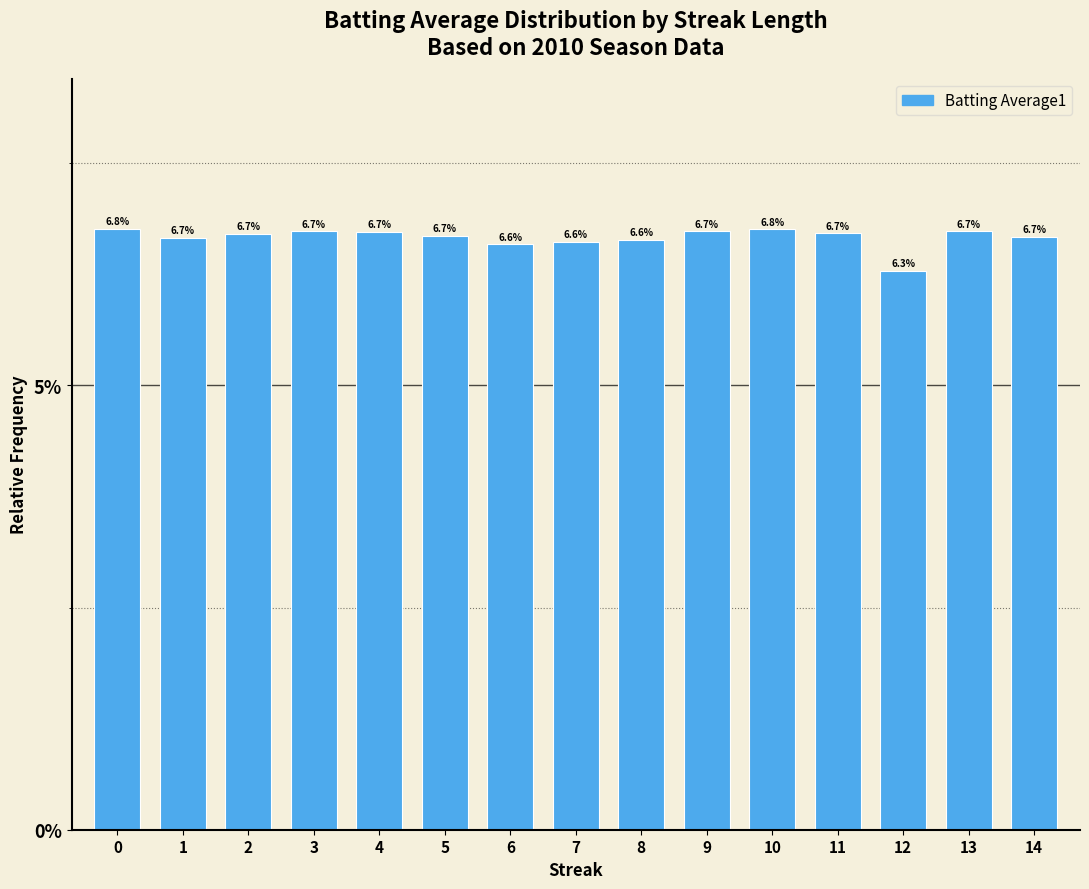

Which has a higher value, 14 or 8?

14